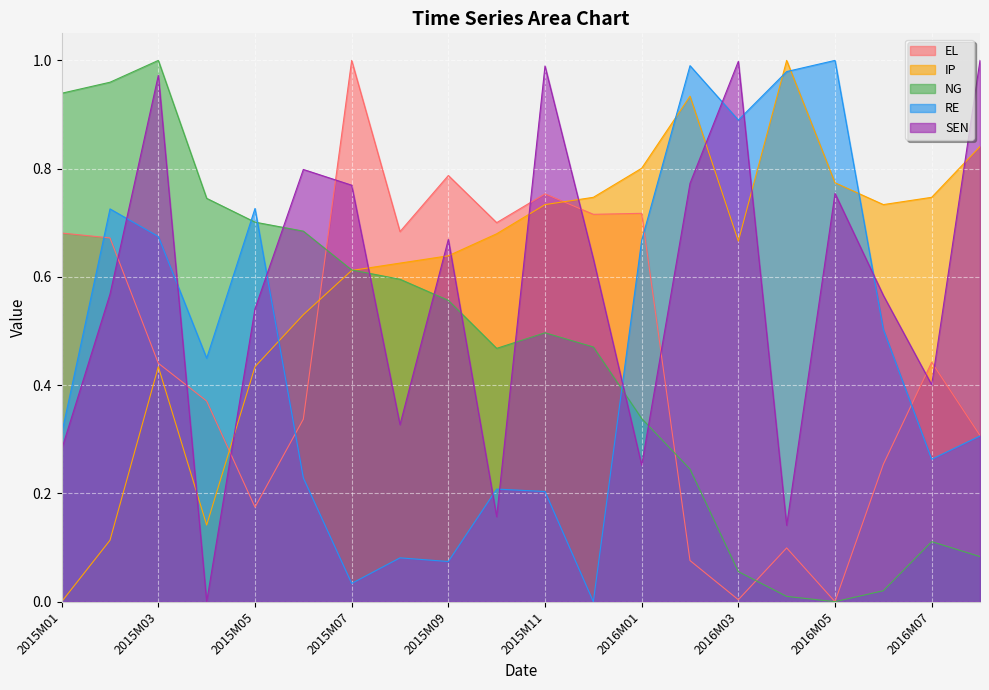

How many interior local valleys does the EL series have?

6